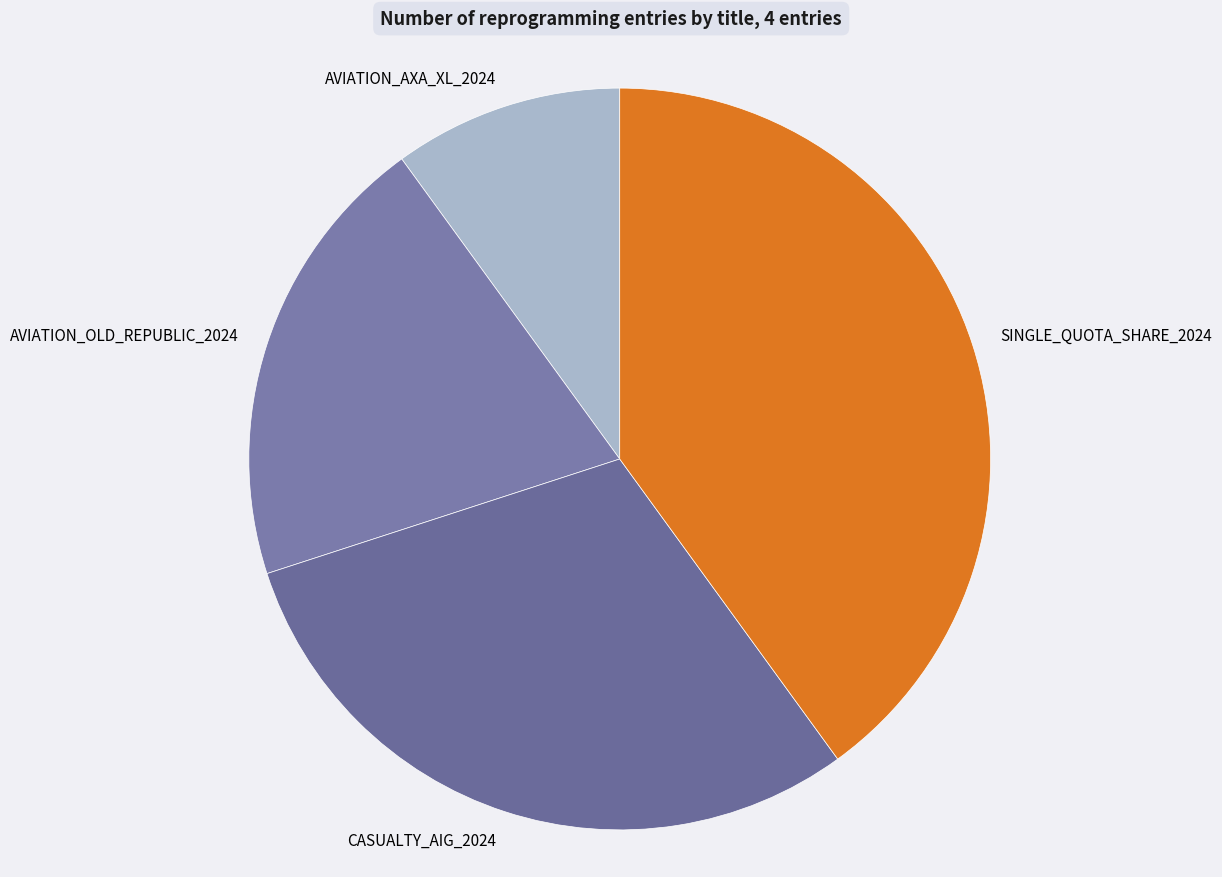

Approximately how many times larger is the value at SINGLE_QUOTA_SHARE_2024 compared to AVIATION_OLD_REPUBLIC_2024?

2.0